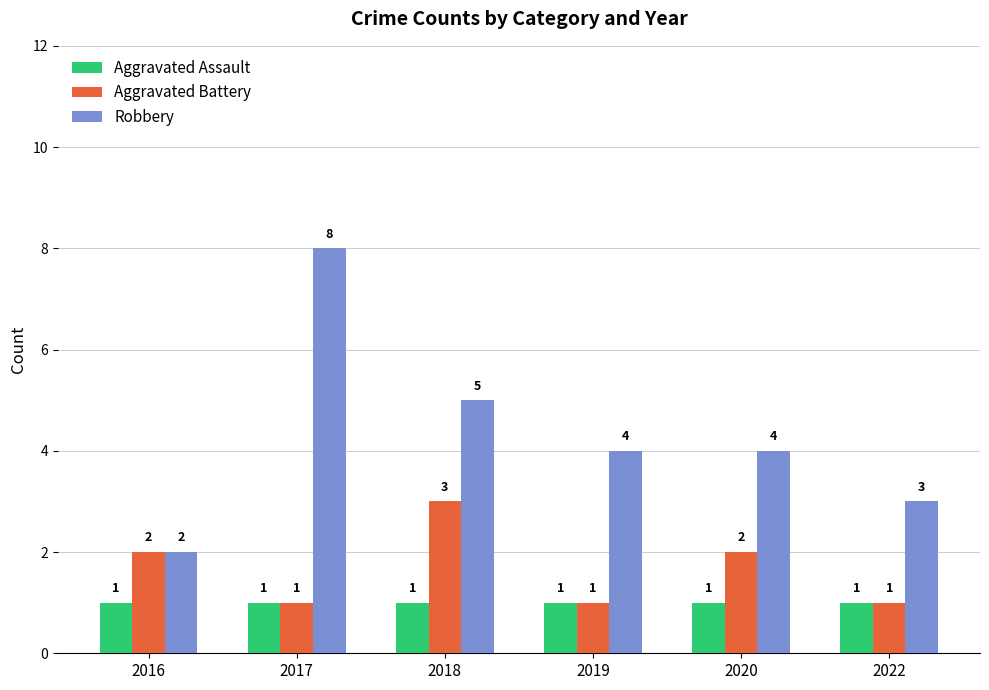

Which category has the highest value across all series?

2017